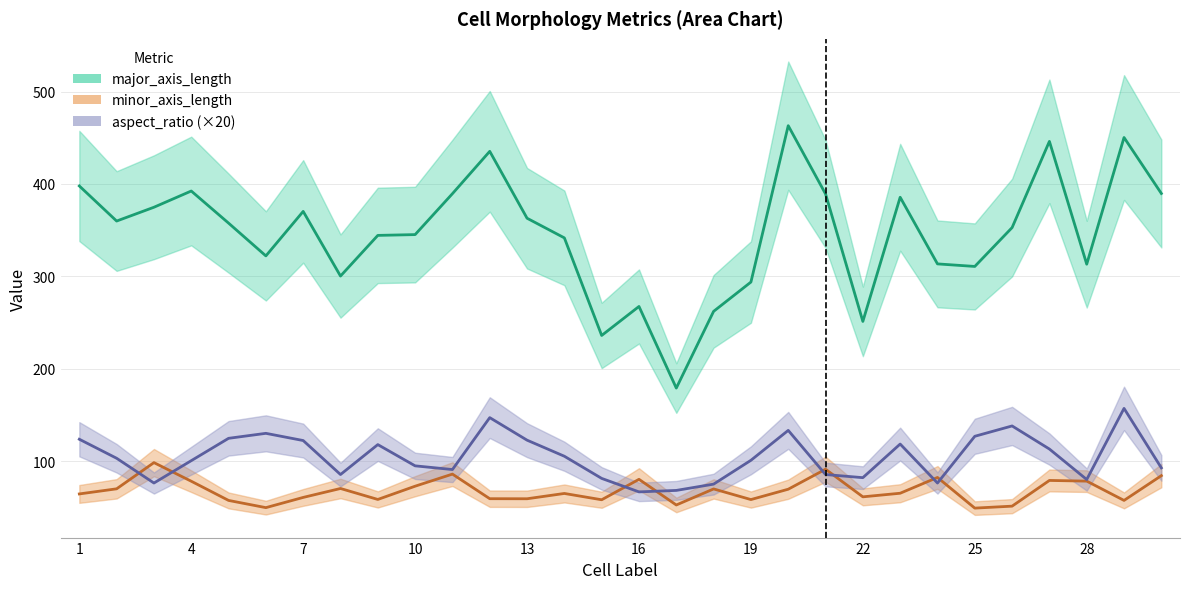

Which label corresponds to the smallest value in the chart?

25